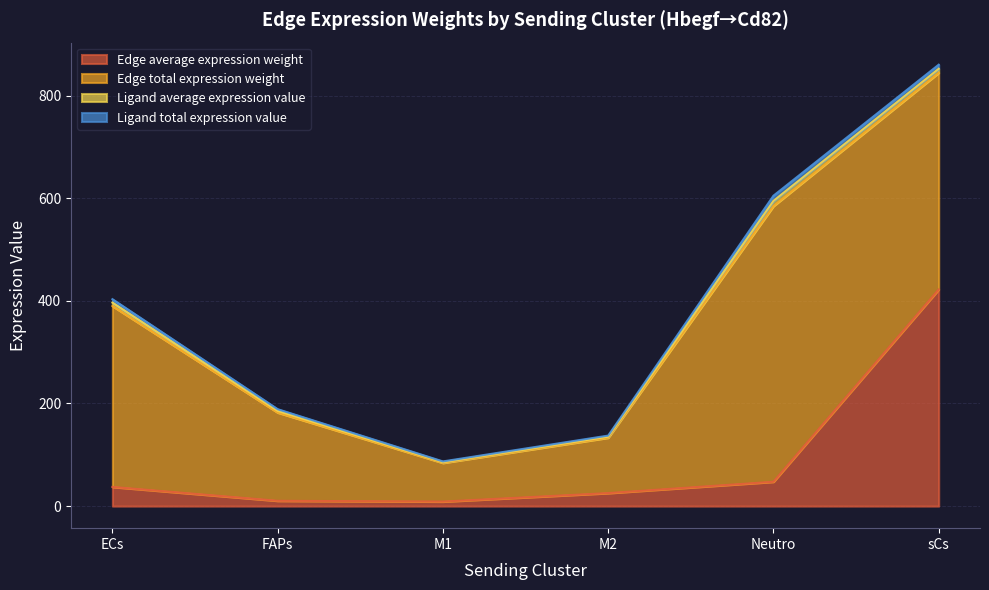

True or false: Edge average expression weight has more than 0 interior local peaks.

False